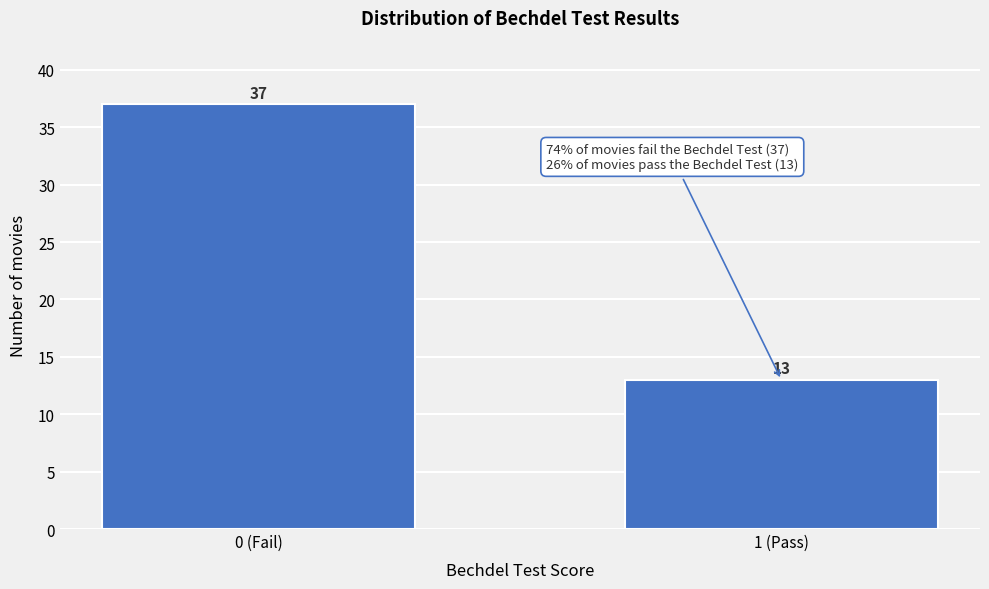

Reading right to left, list all the values displayed in this chart.

13	37